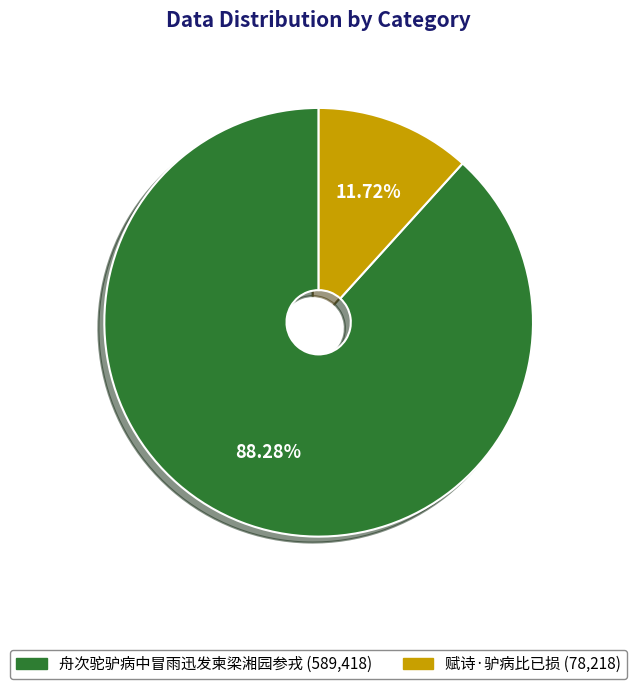

What is the largest slice in the pie chart?

舟次驼驴病中冒雨迅发柬梁湘园参戎